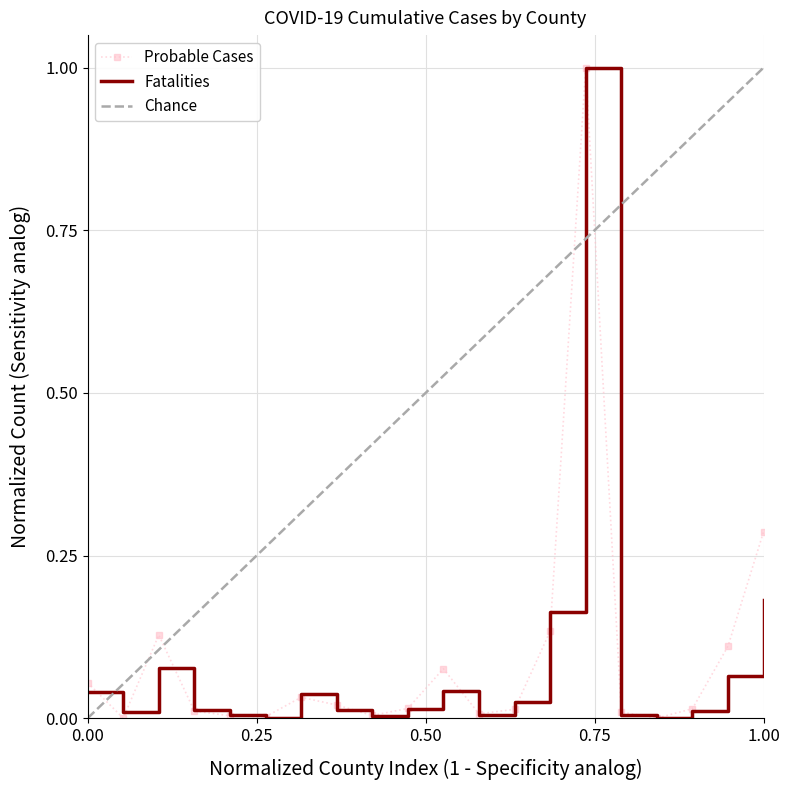

How many categories are shown in the chart?

20